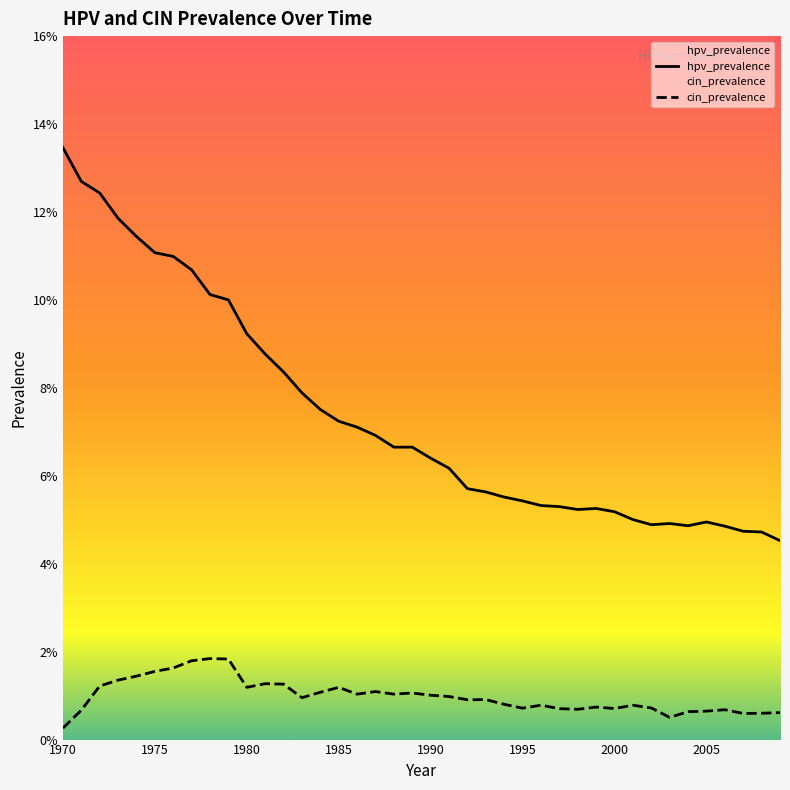

What is the total value across all series at 1980?

0.1